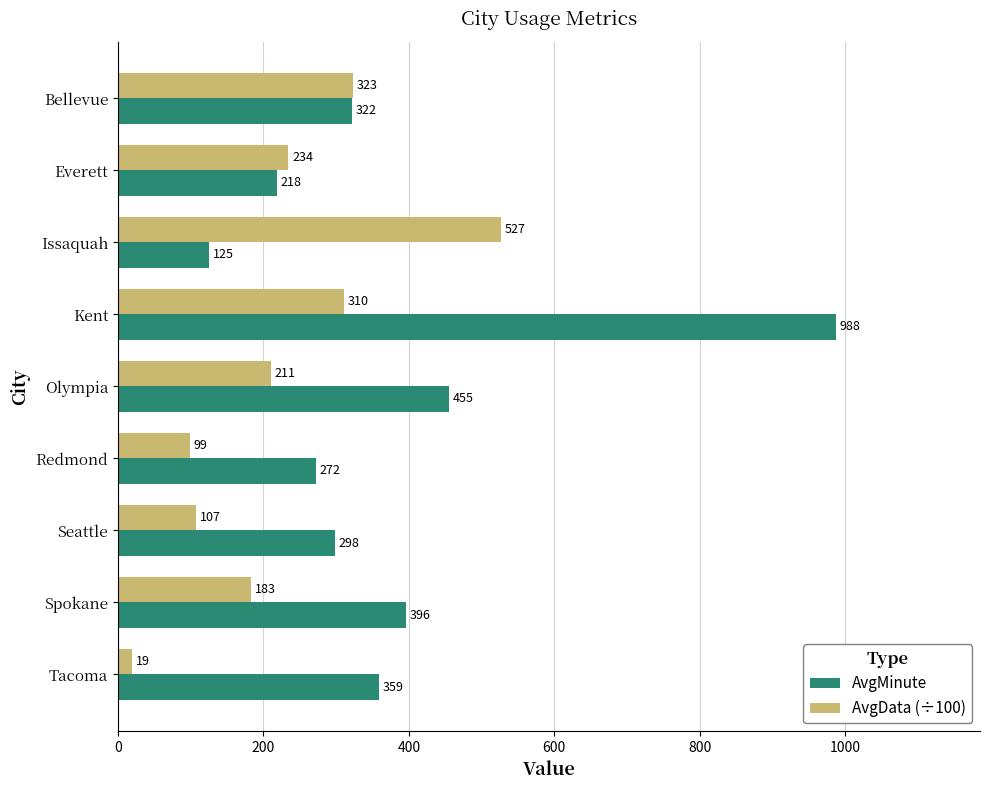

What is the difference between the maximum and minimum values in the AvgMinute series?

863.0